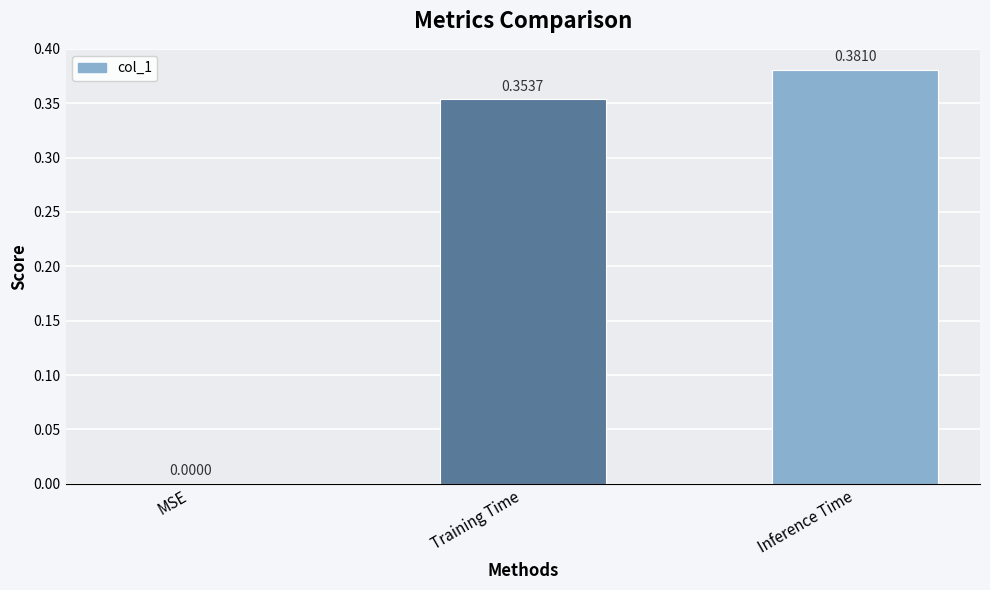

What is the change in value from MSE to Inference Time?

+0.4